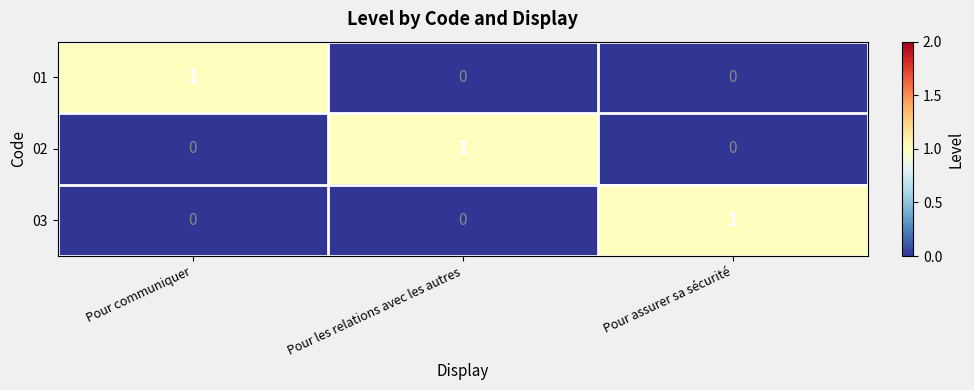

At how many categories does at least one series exceed 0?

3